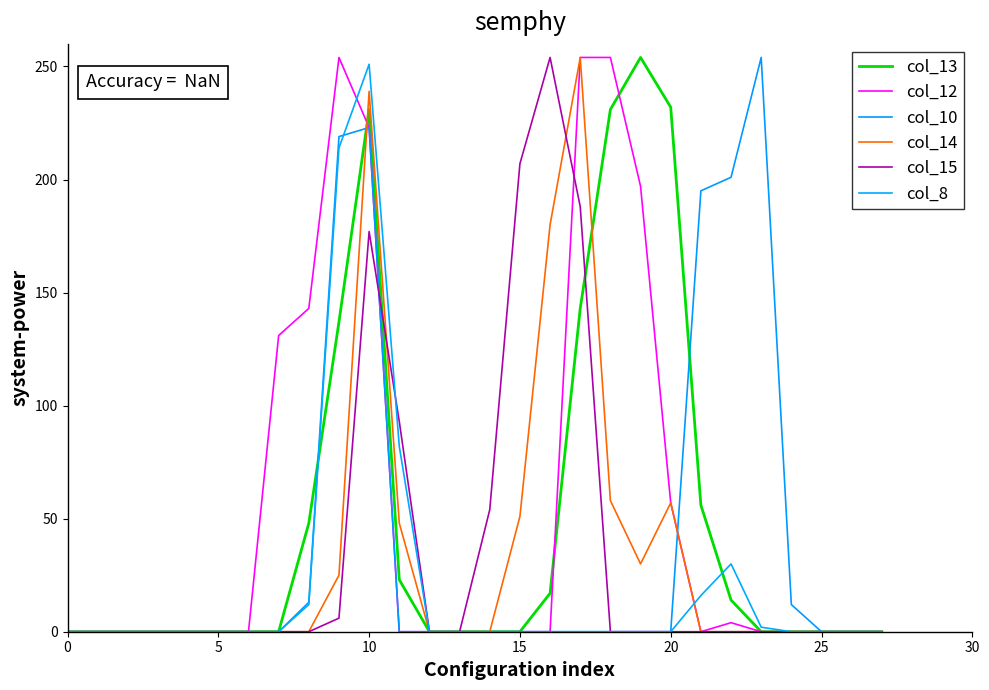

What are all the series names shown in the legend?

col_13, col_12, col_10, col_14, col_15, col_8